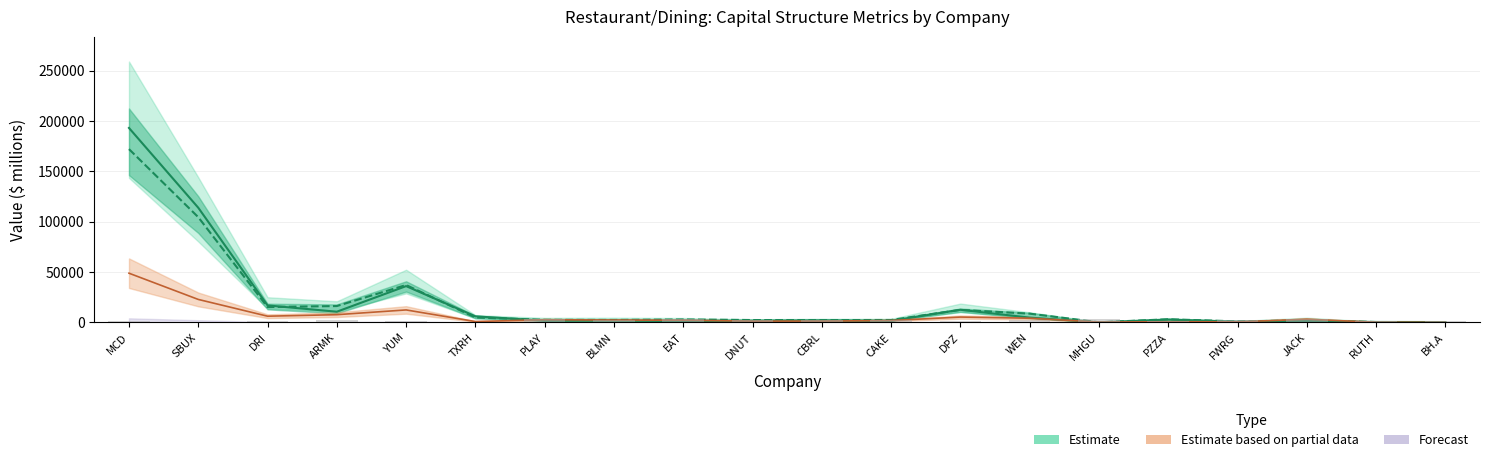

Which has a higher value, DNUT or CAKE?

CAKE